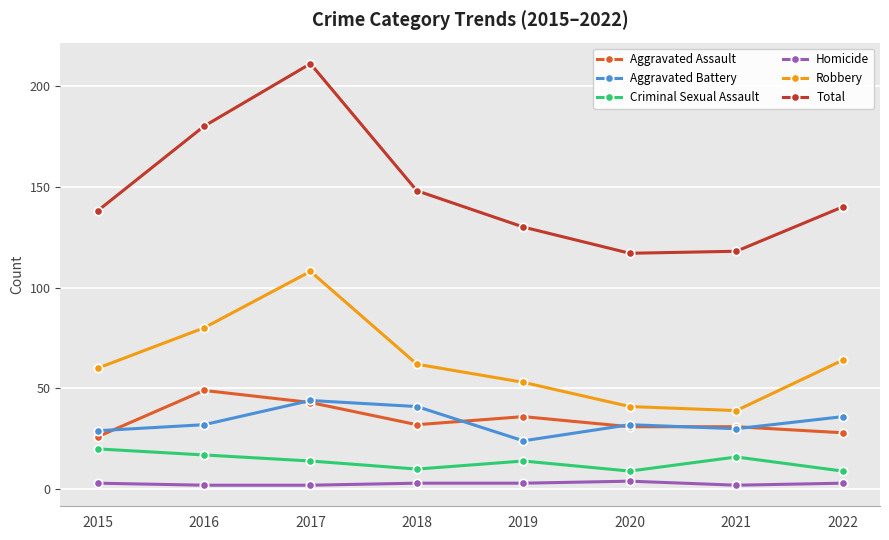

What is the approximate value of Criminal Sexual Assault at 2020?

9